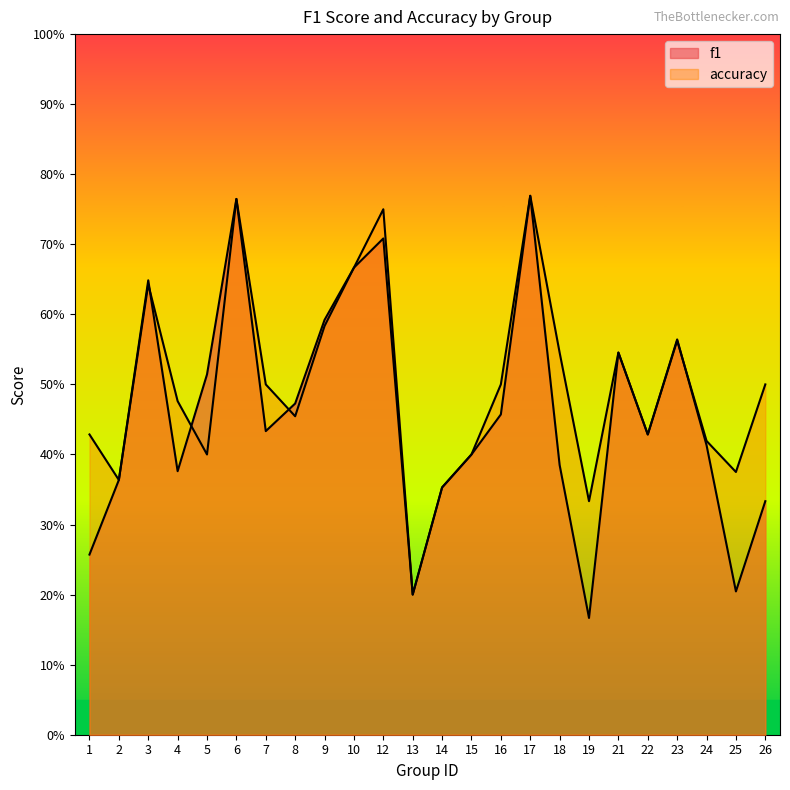

At 23, list the series in order from smallest to largest.

accuracy, f1